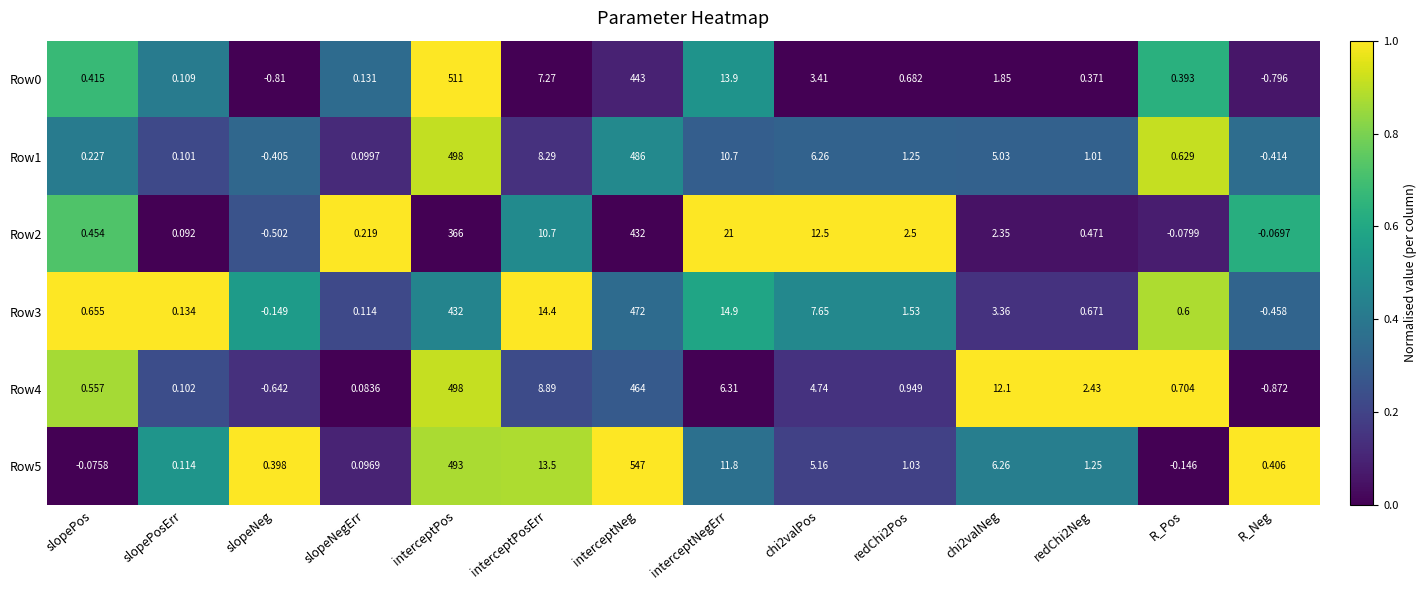

At how many categories does at least one series exceed 0?

14